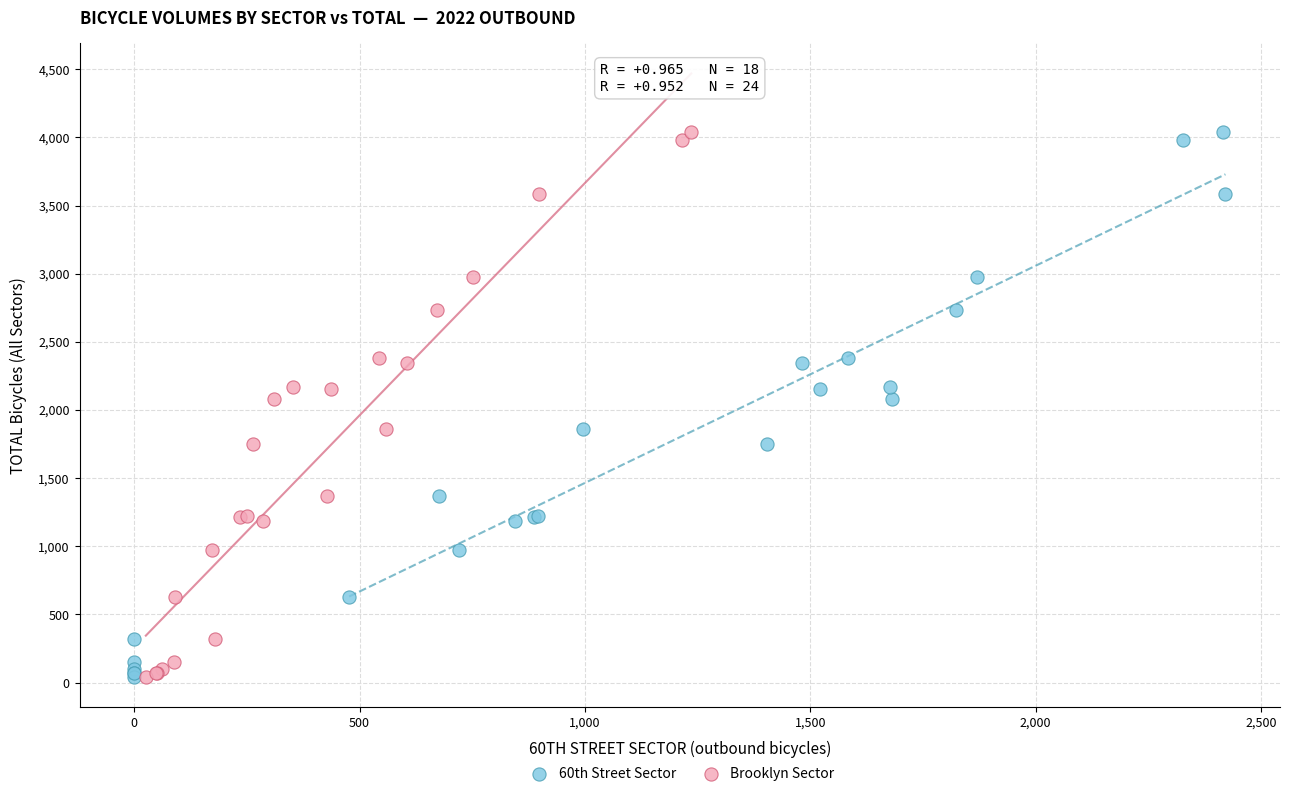

What are all the series names shown in the legend?

60th Street Sector, Brooklyn Sector